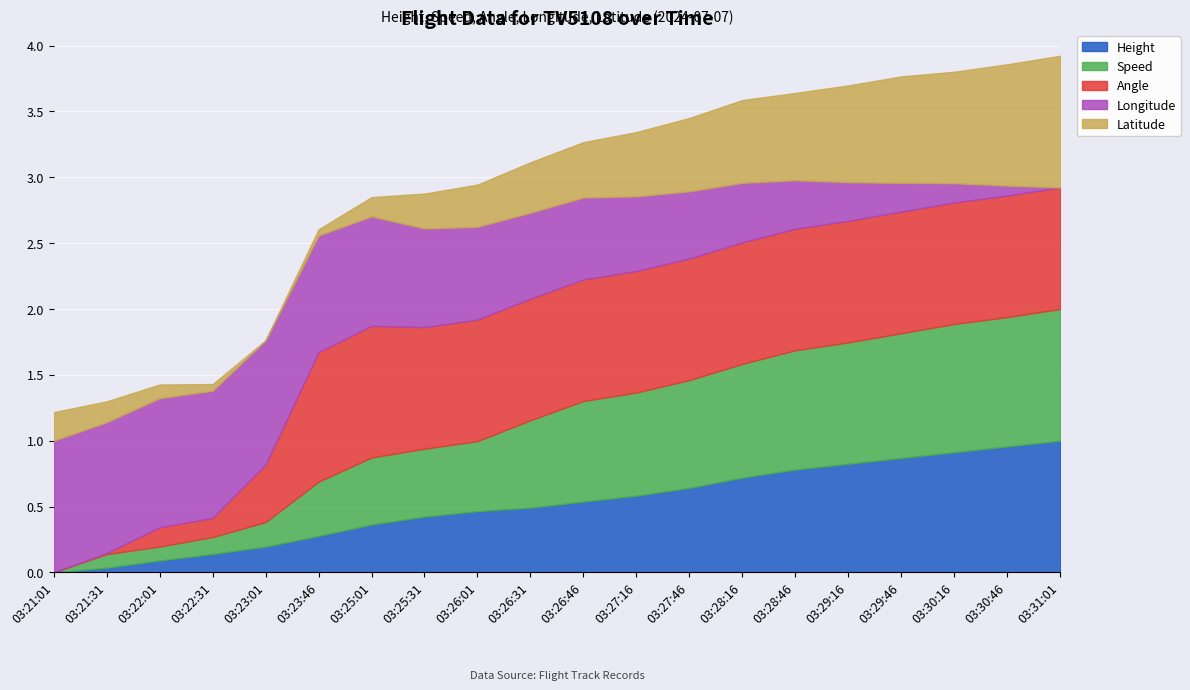

How many lines are shown in the chart?

5